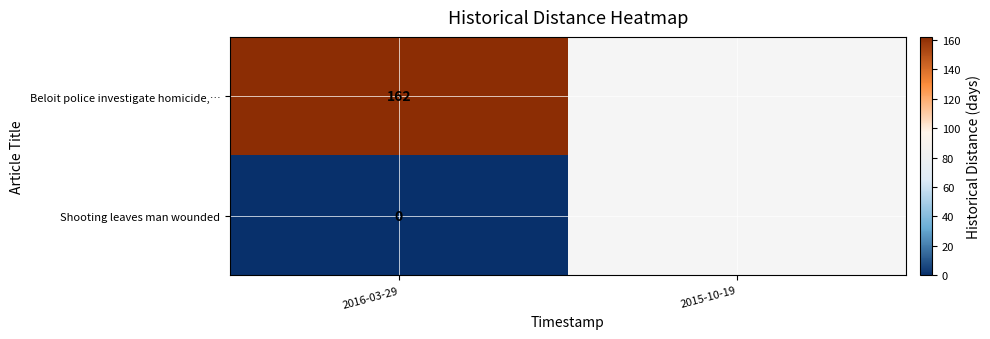

At which label does Shooting leaves man wounded reach its minimum?

2016-03-29